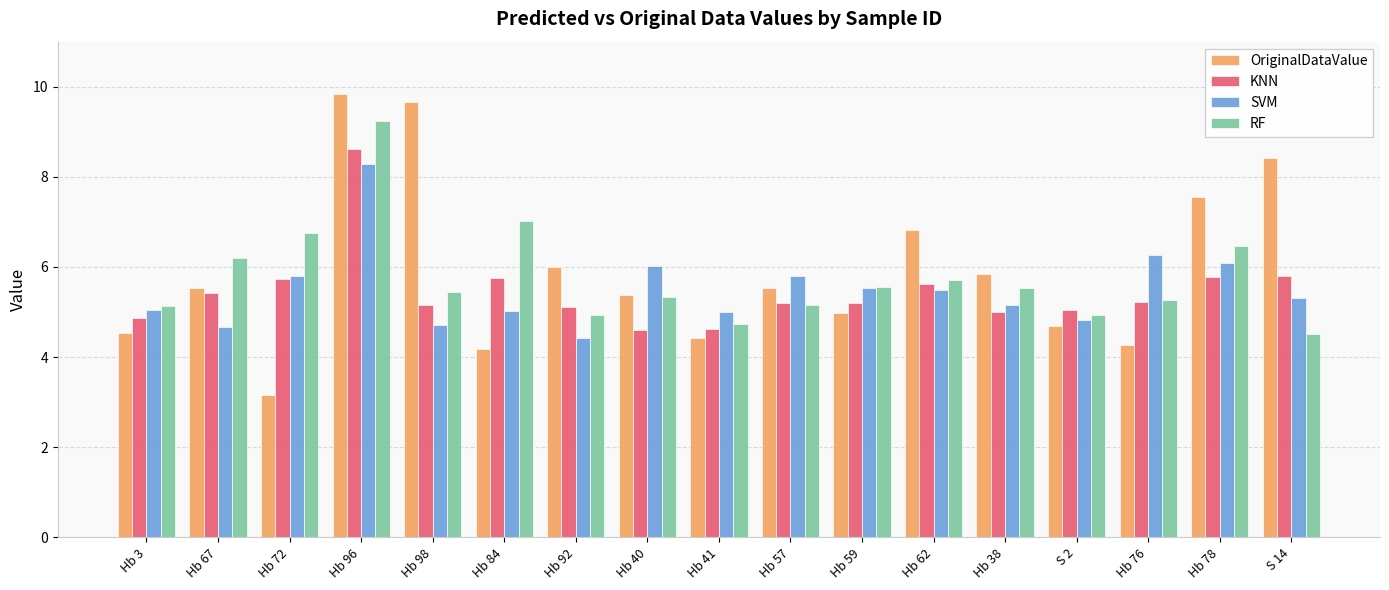

Is it true that KNN equals 2.9 at Hb 57?

False